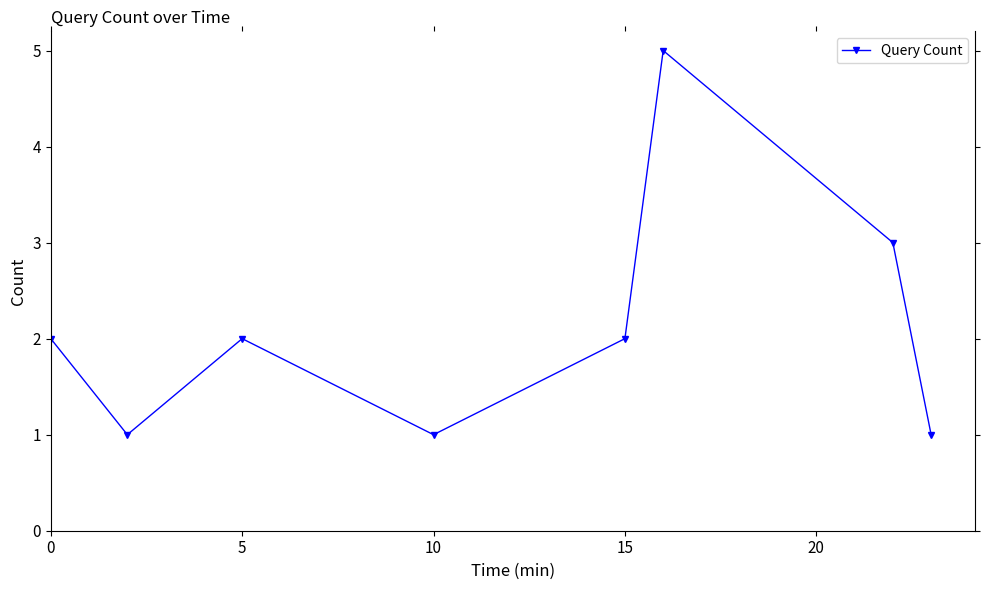

Does the chart have visible grid lines?

No